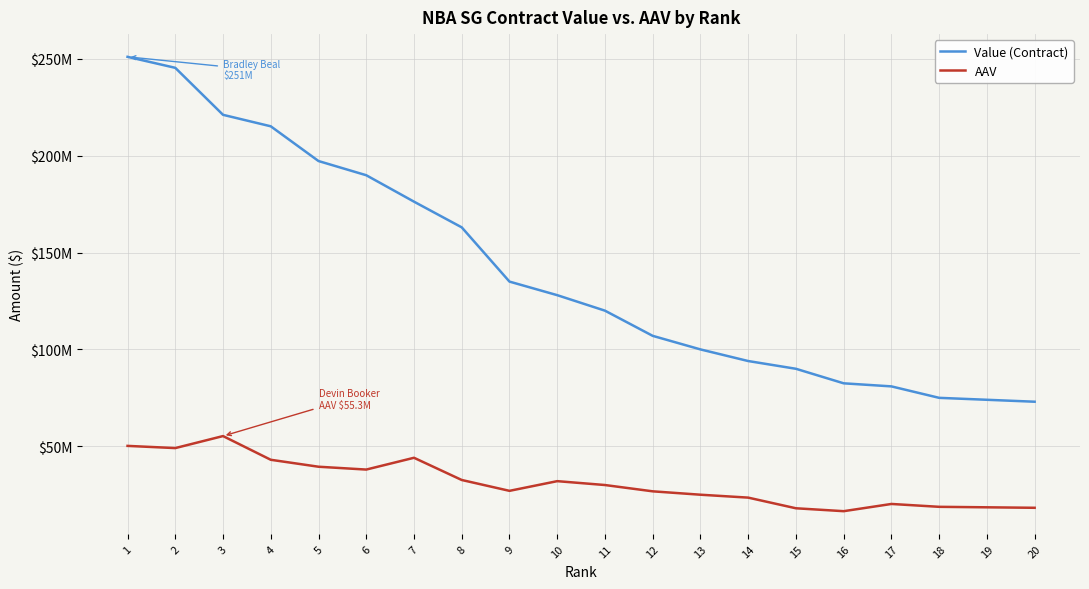

The value of Value (Contract) at 16 is 82500000. True or false?

True